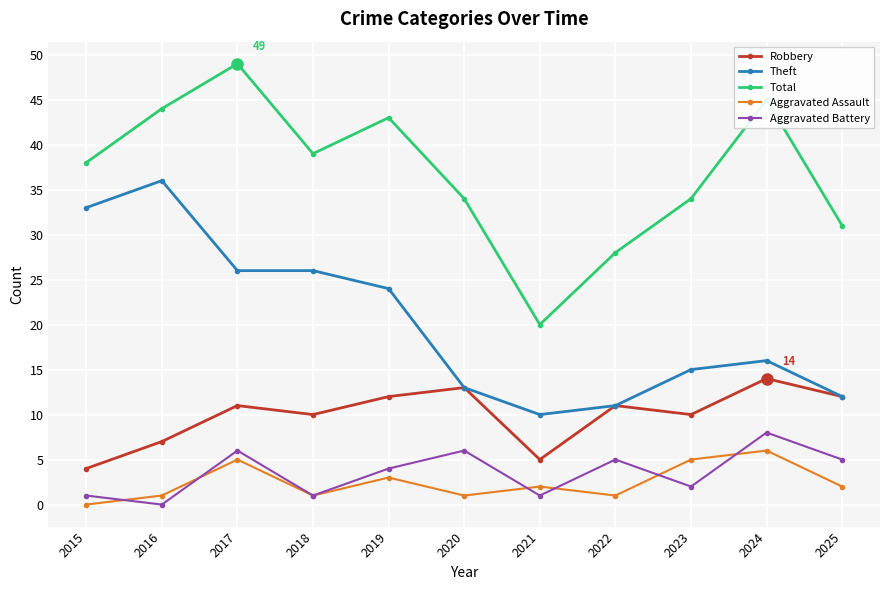

What is the average value of the Robbery series?

10